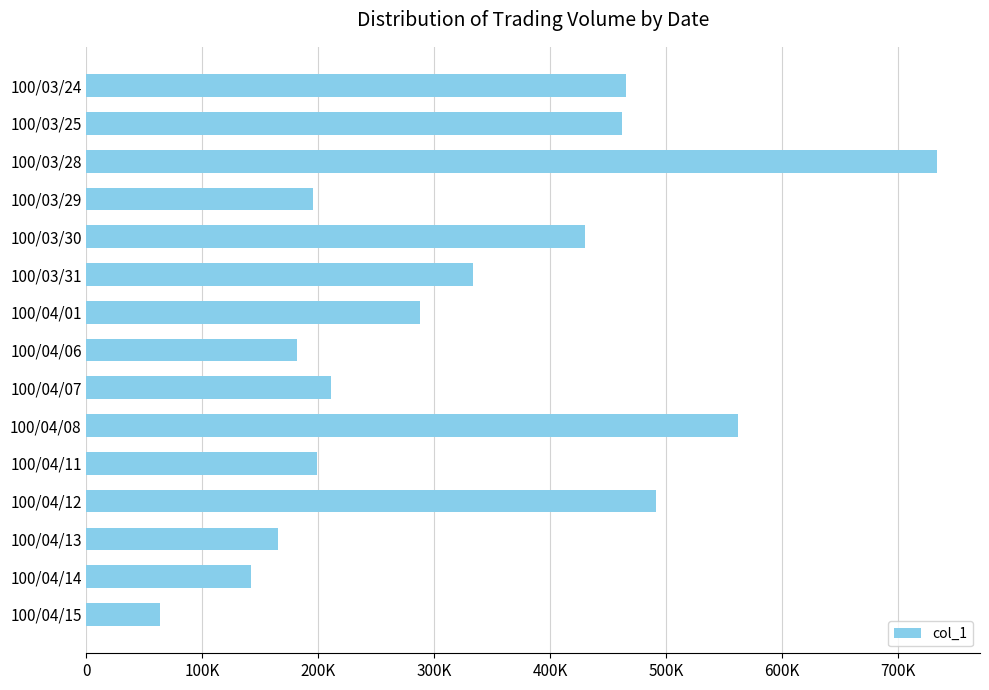

Count the number of data series in this chart.

1